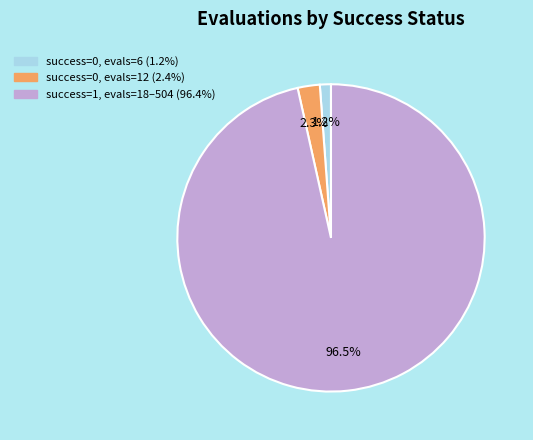

Count the number of slices in the pie.

3